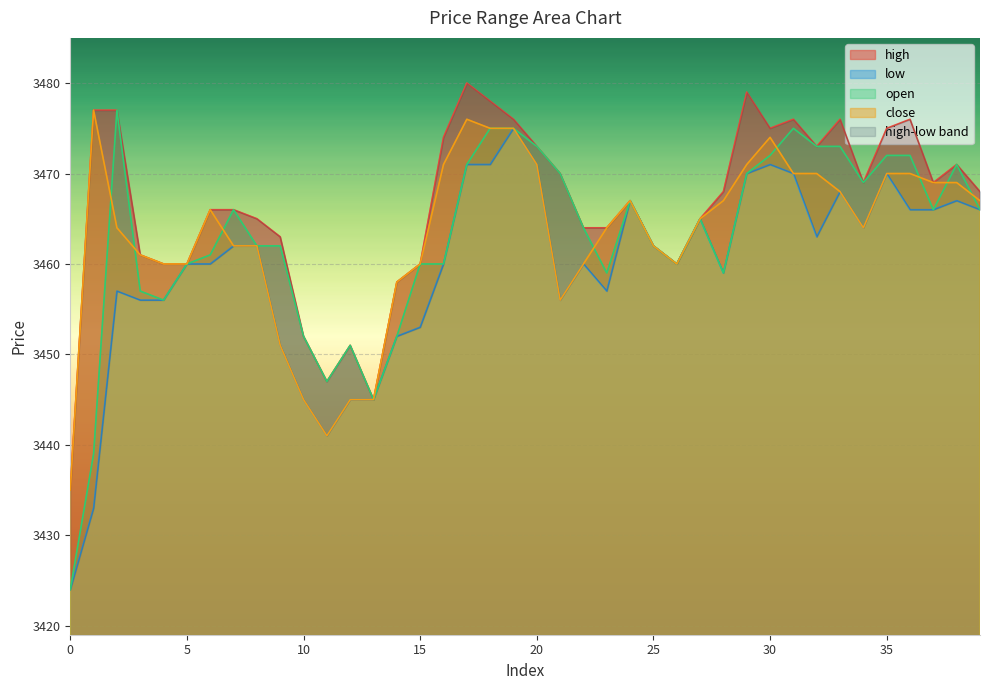

How many interior local peaks does the low series have?

9